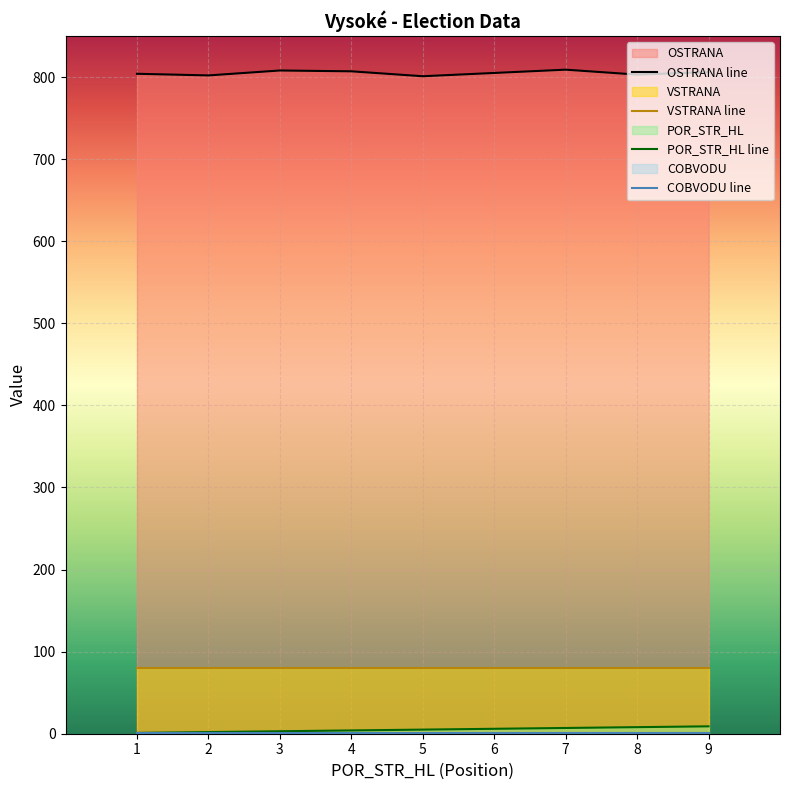

True or false: POR_STR_HL and OSTRANA intersect in this chart.

False